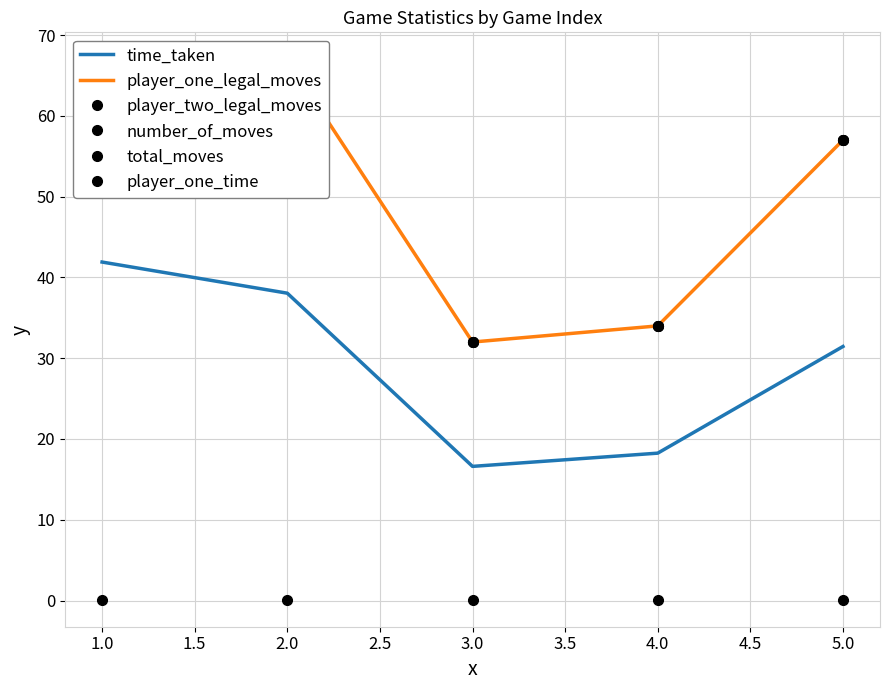

What is the sum of the player_one_time values at 4.0 and 5.0?

0.2